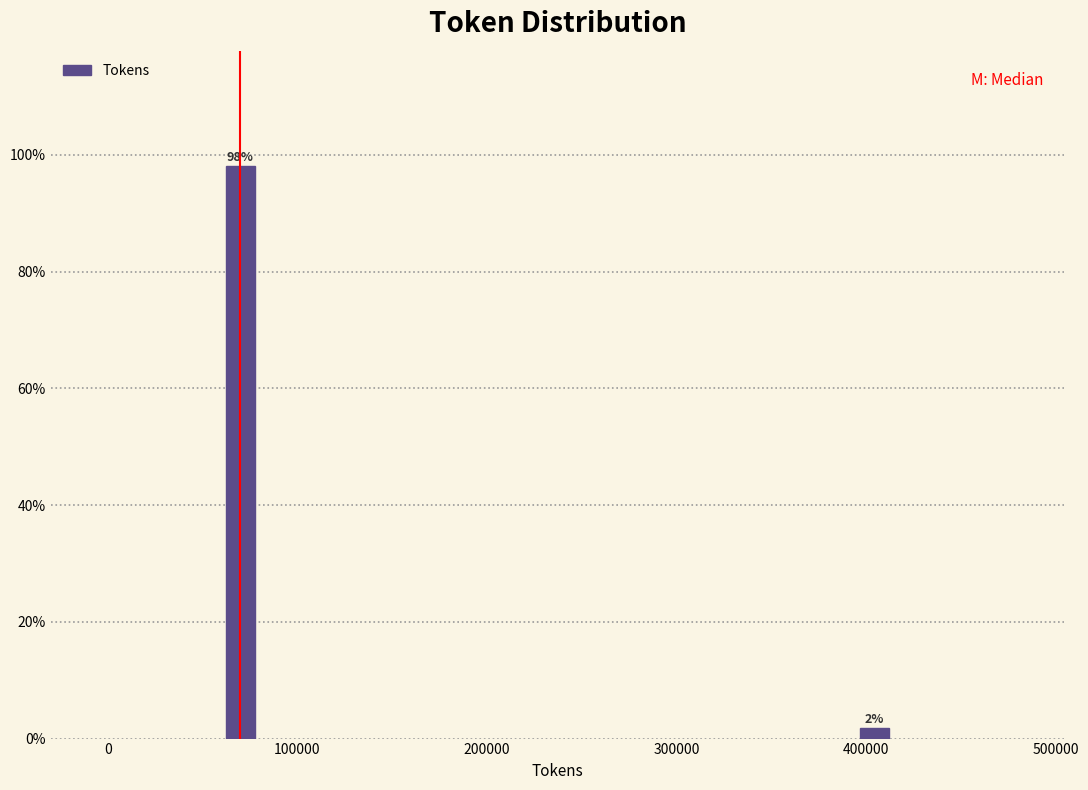

What is the value of the 1st bar from the left?

98.1